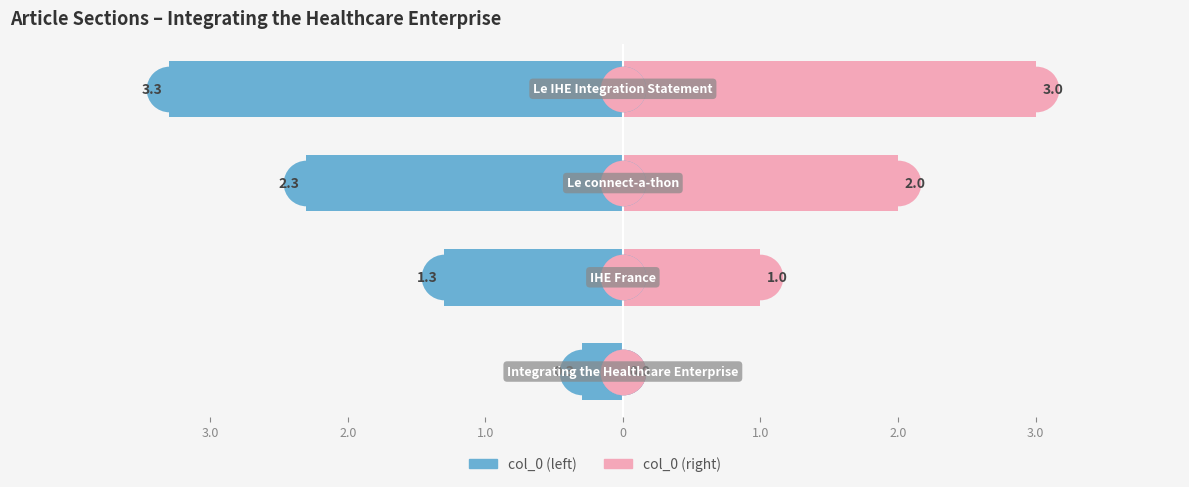

Which series has the largest Y range (max minus min)?

col_0 (left)